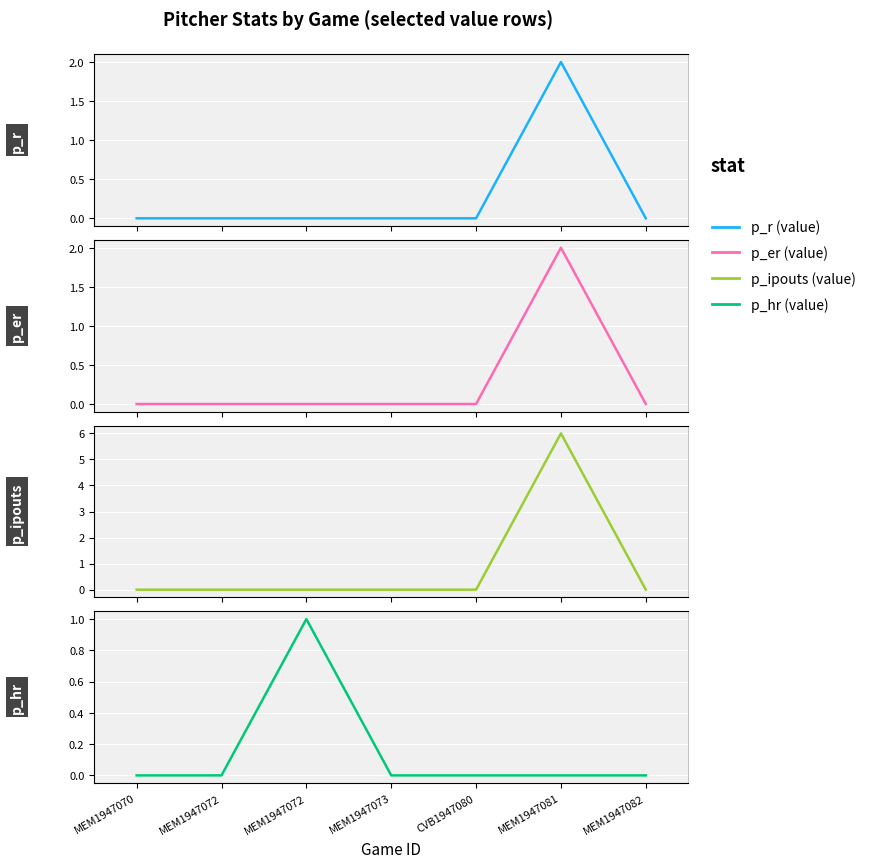

In p_r (value), how many points are higher than both neighbors (excluding endpoints)?

1